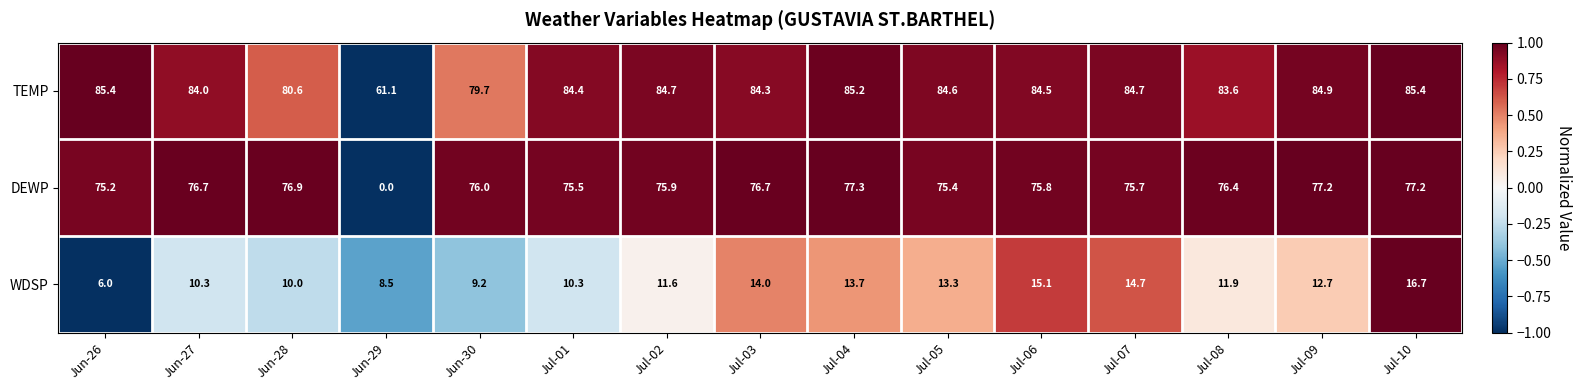

Where does the TEMP series first go above 84?

Jun-26